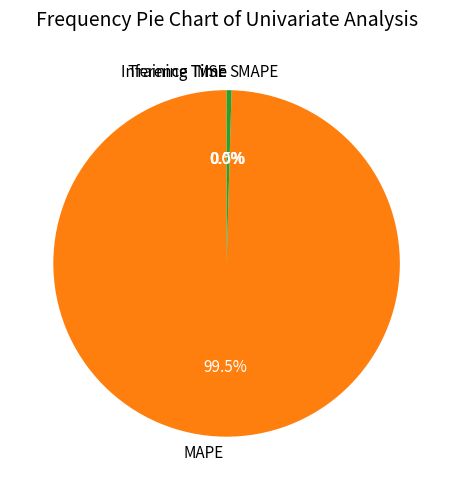

Between MAPE and SMAPE, which is larger?

MAPE